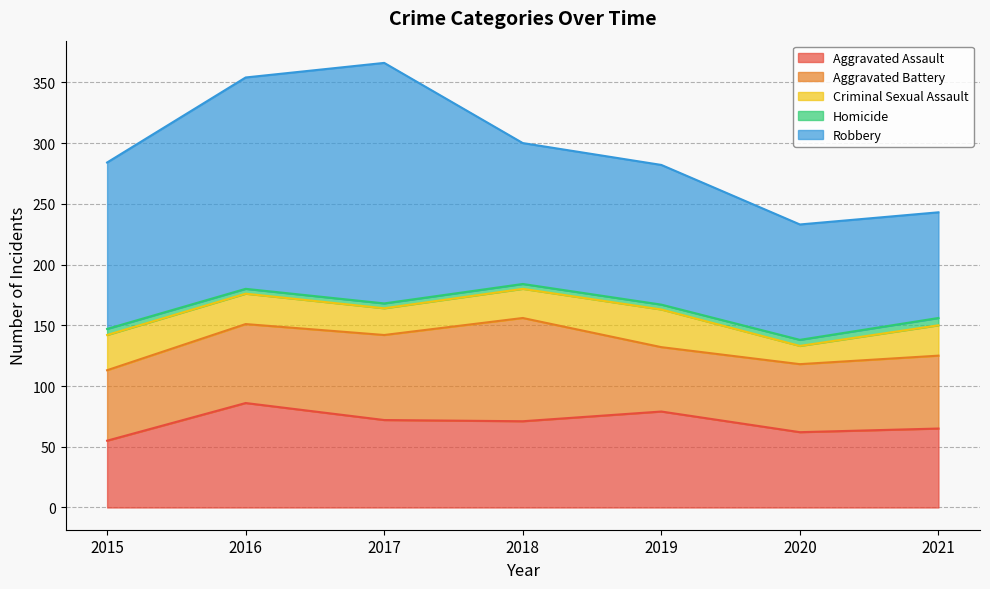

True or false: Criminal Sexual Assault has more than 2 points higher than both neighbors.

False